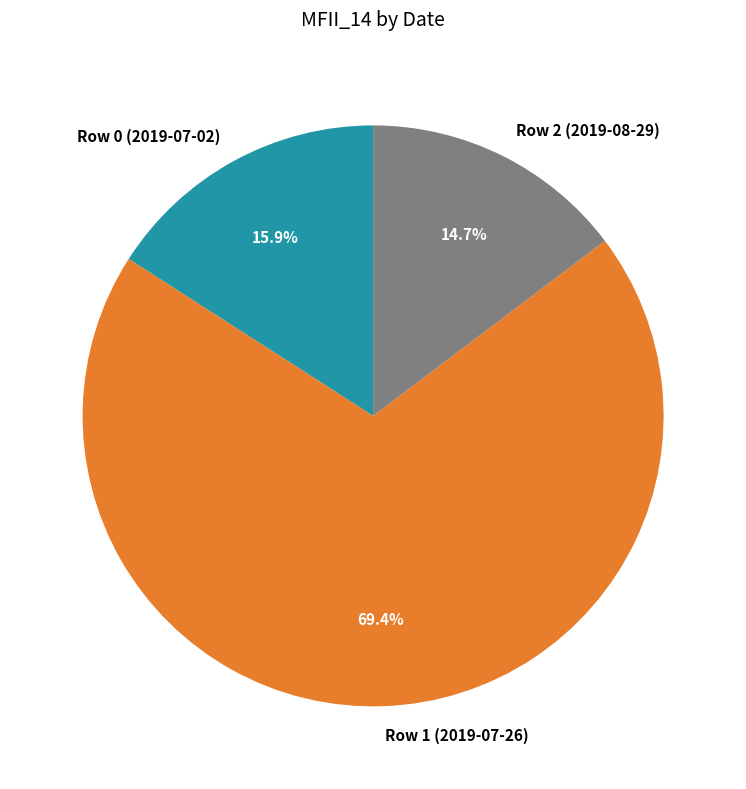

Approximately how many times larger is the value at Row 1 (2019-07-26) compared to Row 2 (2019-08-29)?

4.7